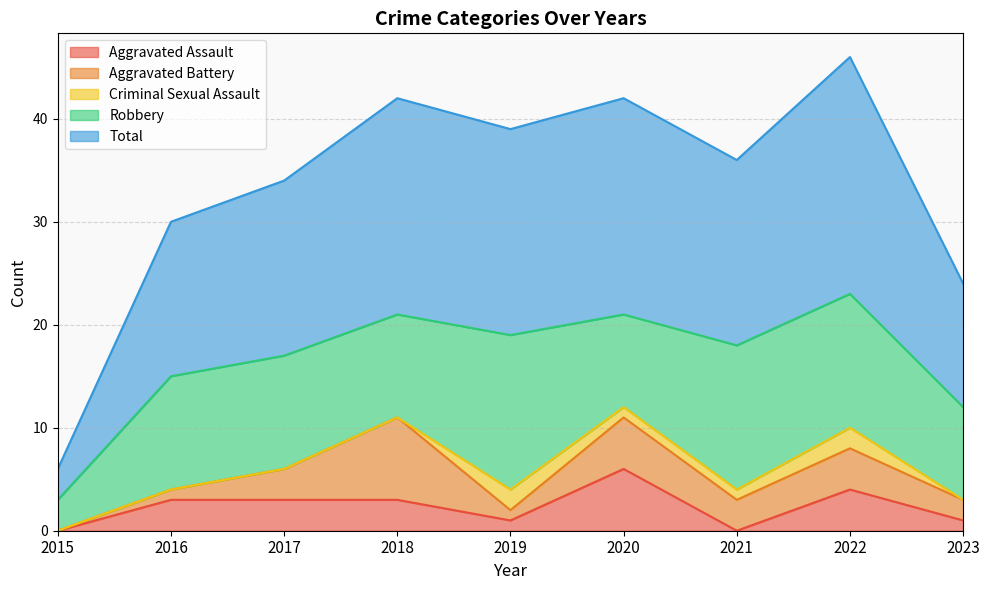

The value of Robbery at 2018 is 10. True or false?

True